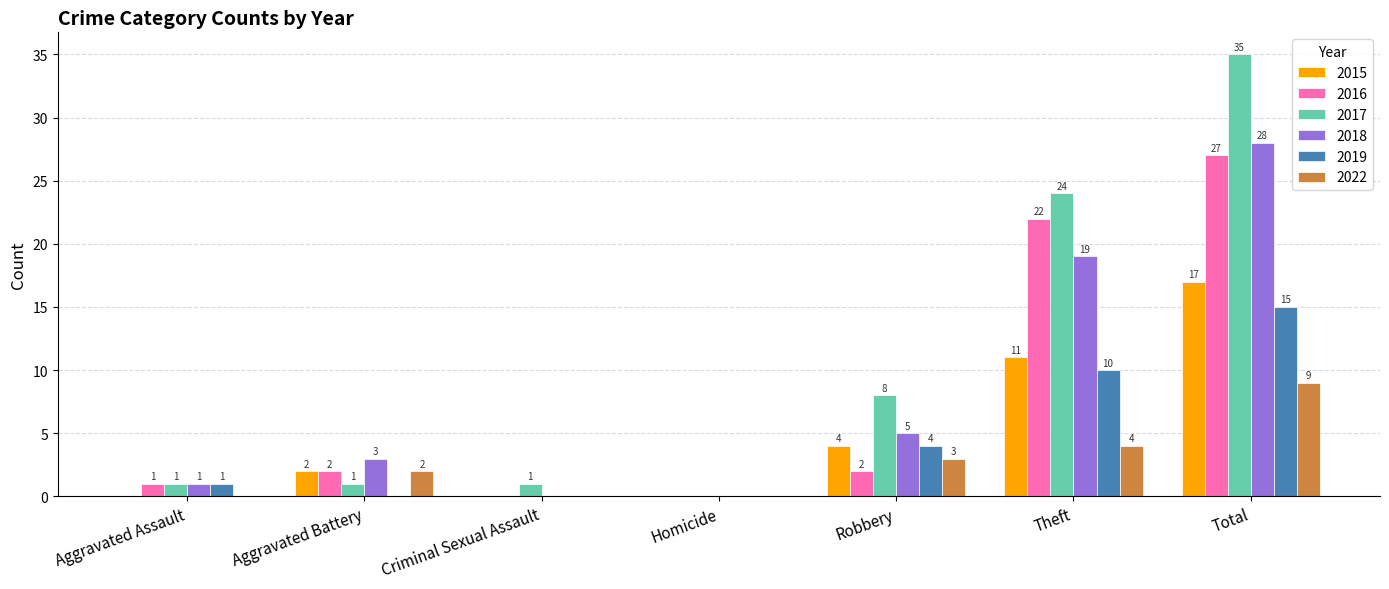

What is the sum of all 2015 values?

34